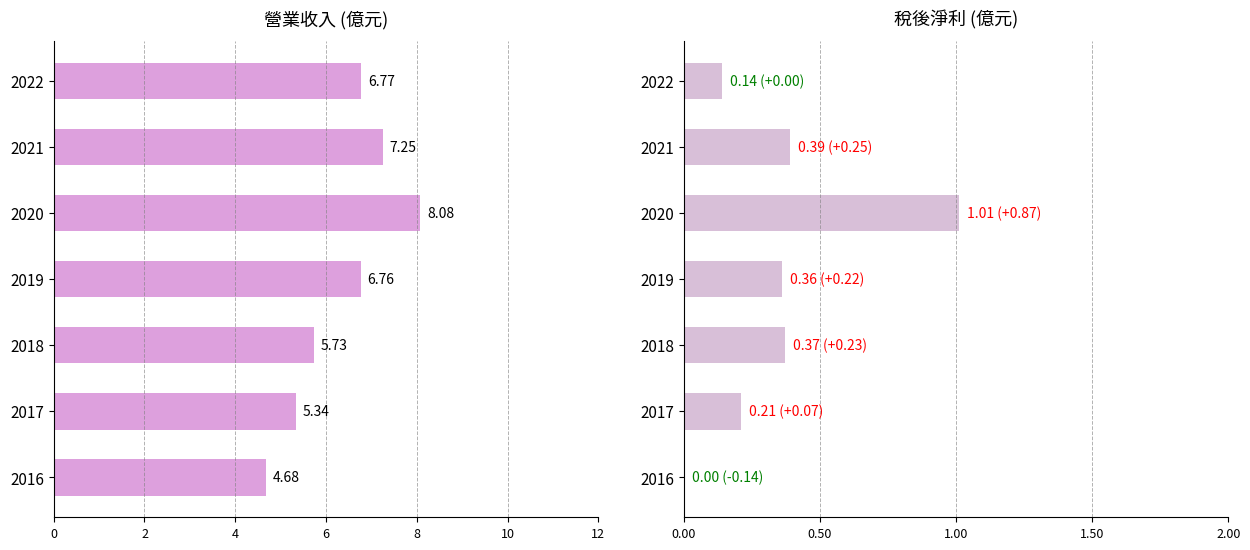

Reading left to right, list all the values displayed in this chart.

營業收入: 6.8	7.2	8.1	6.8	5.7	5.3	4.7
稅後淨利: 0.1	0.4	1.0	0.4	0.4	0.2	0.0